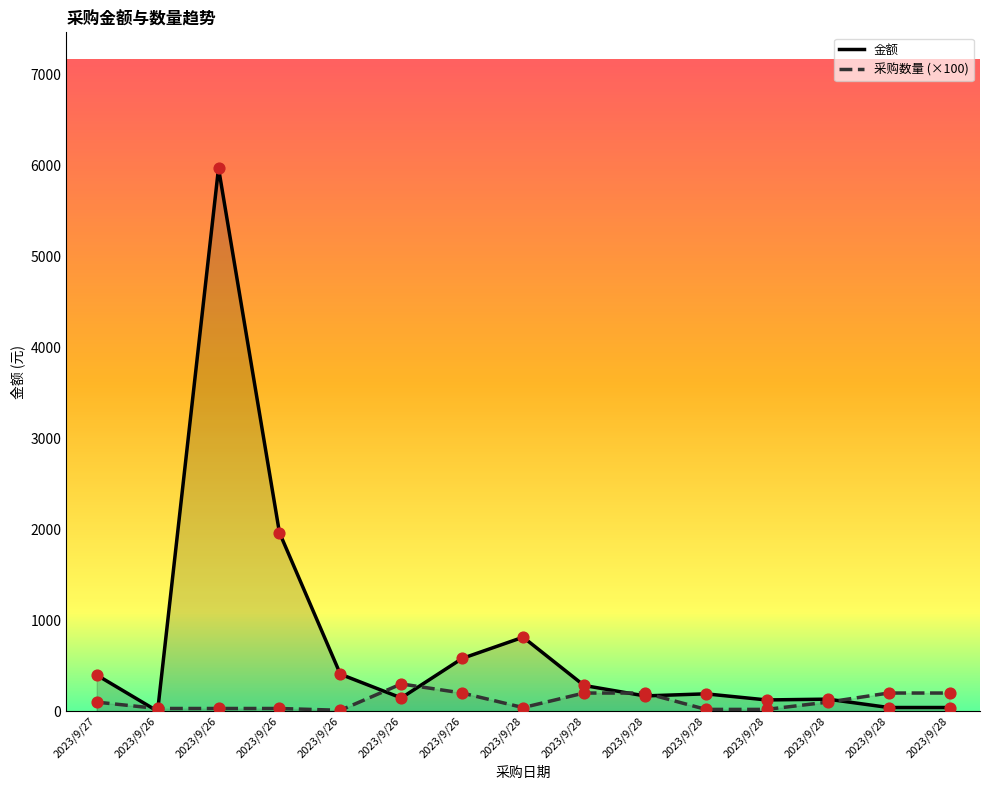

At how many categories does at least one series exceed 2524?

1